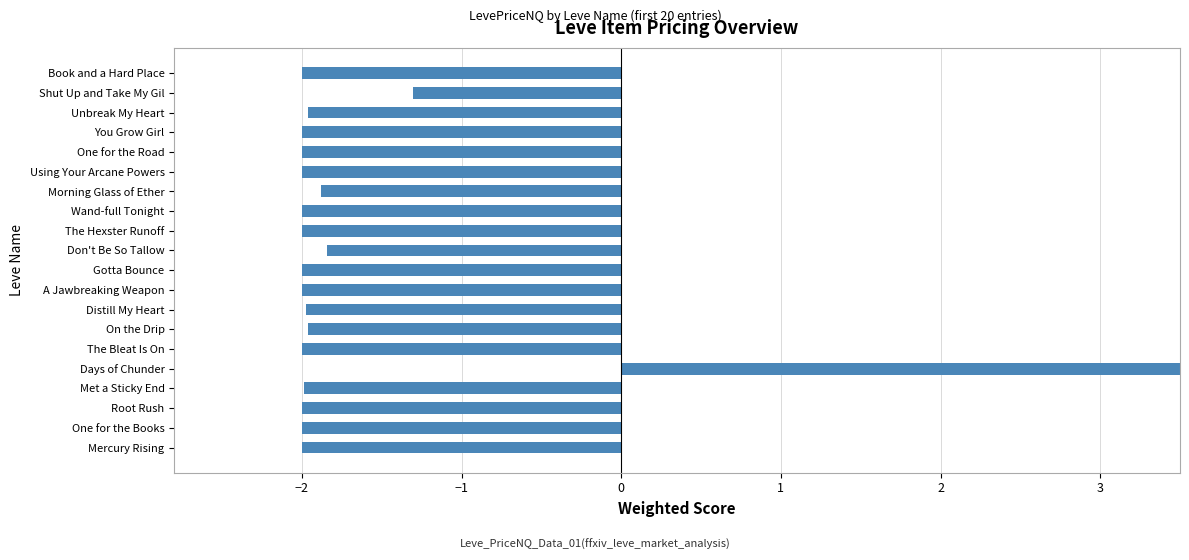

What is the sum of all values?

-20.0